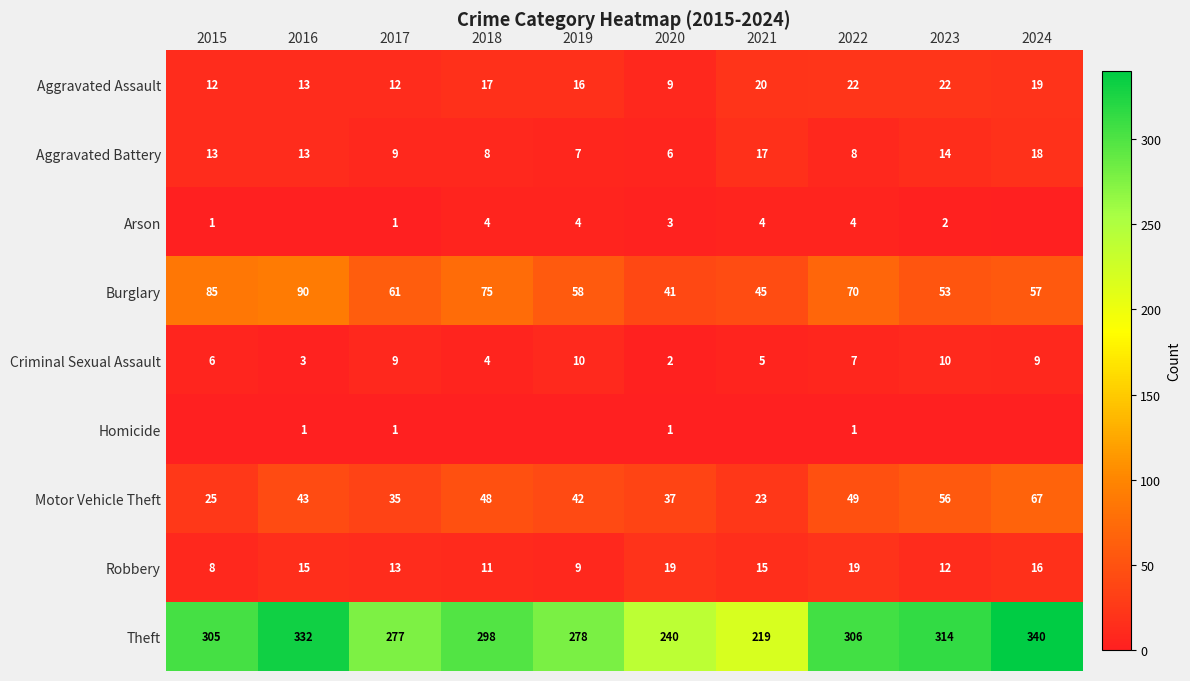

Where does the Criminal Sexual Assault series first go above 7?

2017